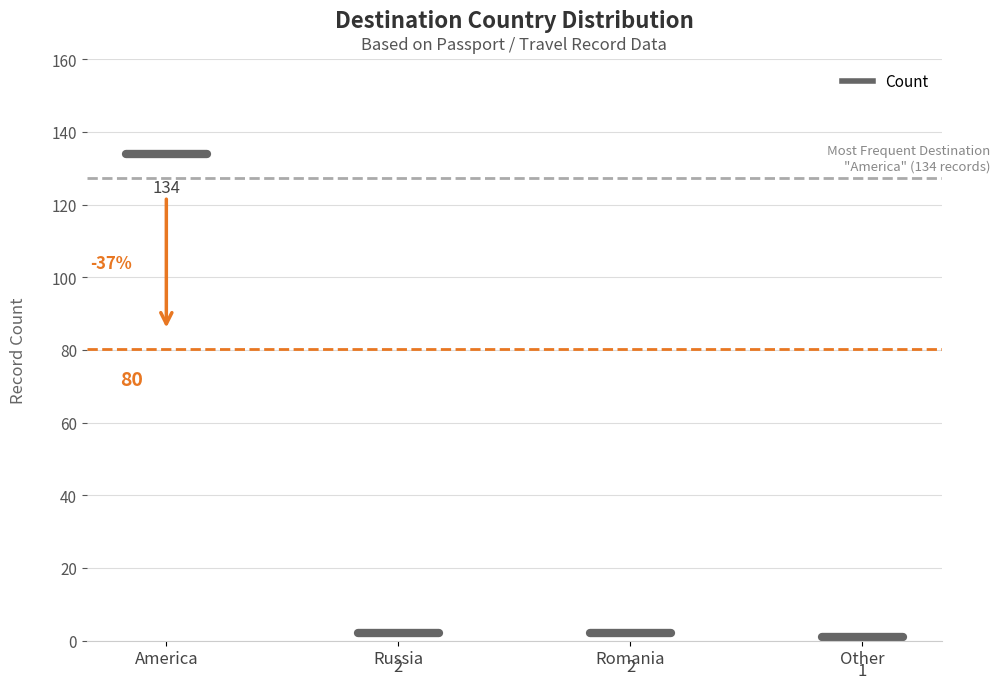

Which has a higher value, Romania or America?

America